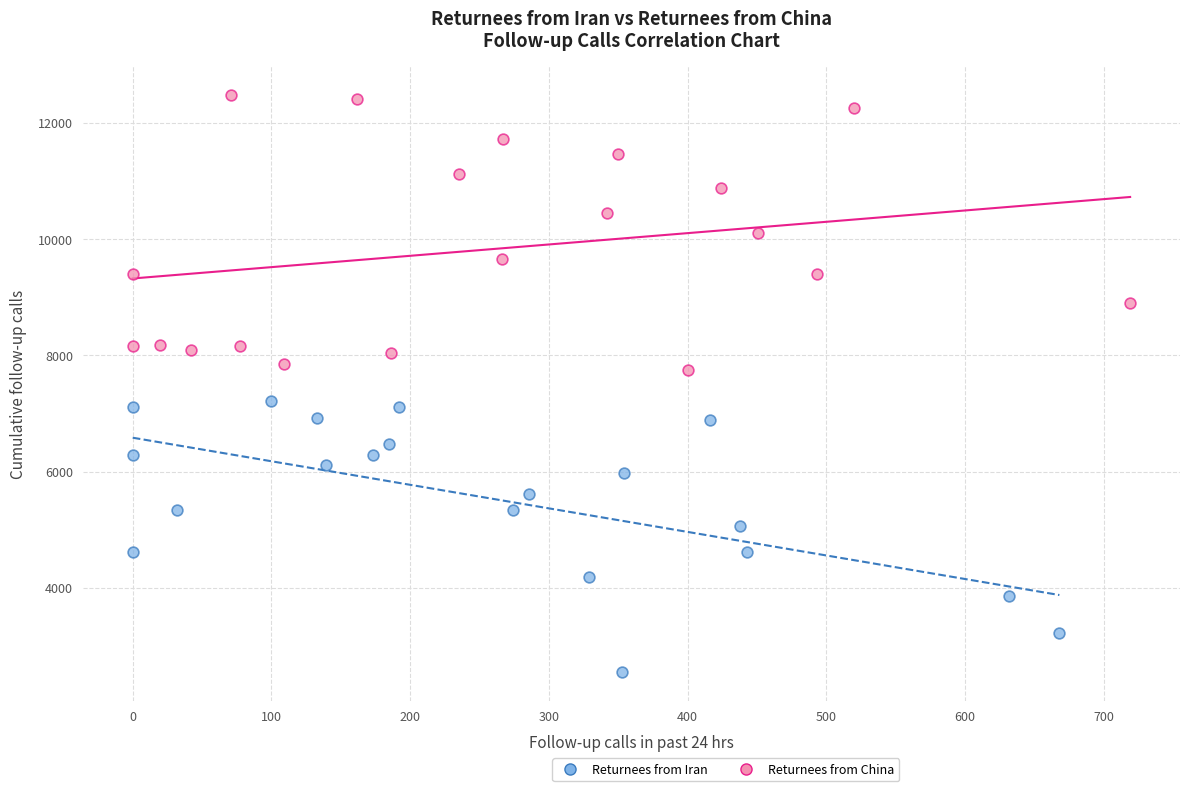

Which series reaches the minimum Y coordinate?

Returnees from Iran